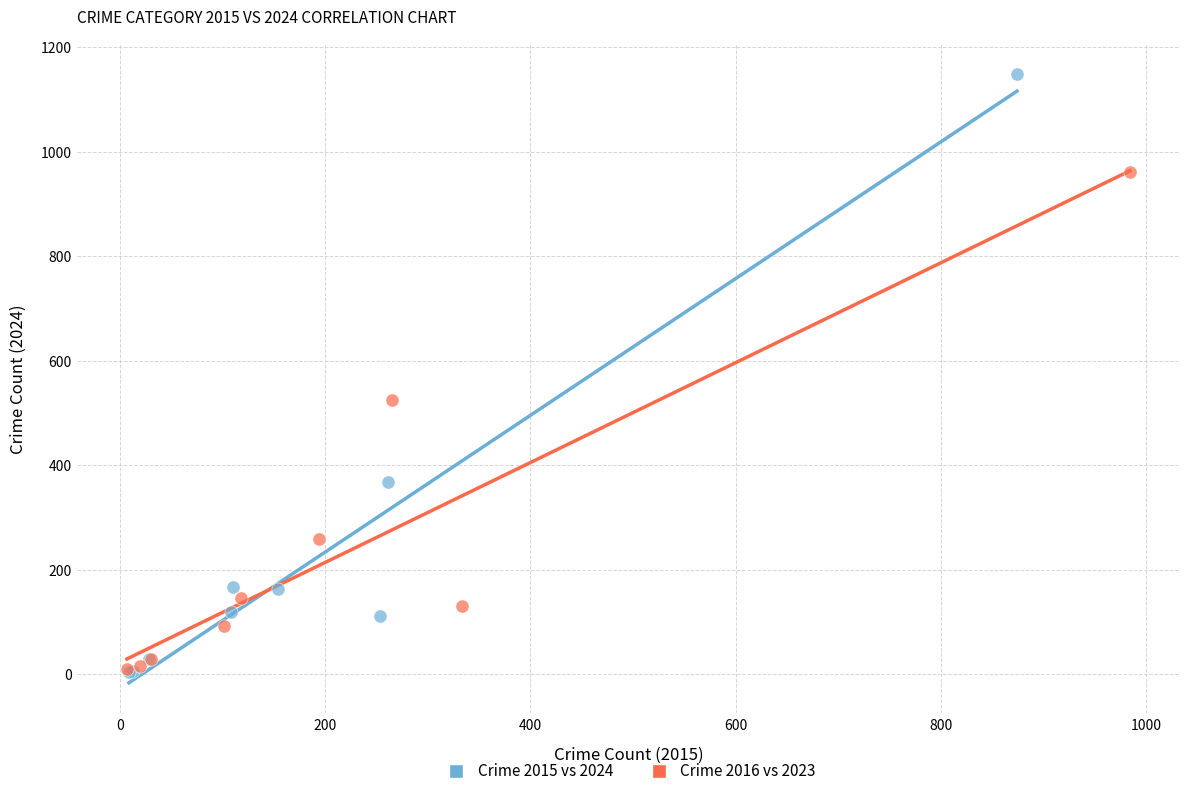

Which series contains the highest Y value?

Crime 2015 vs 2024